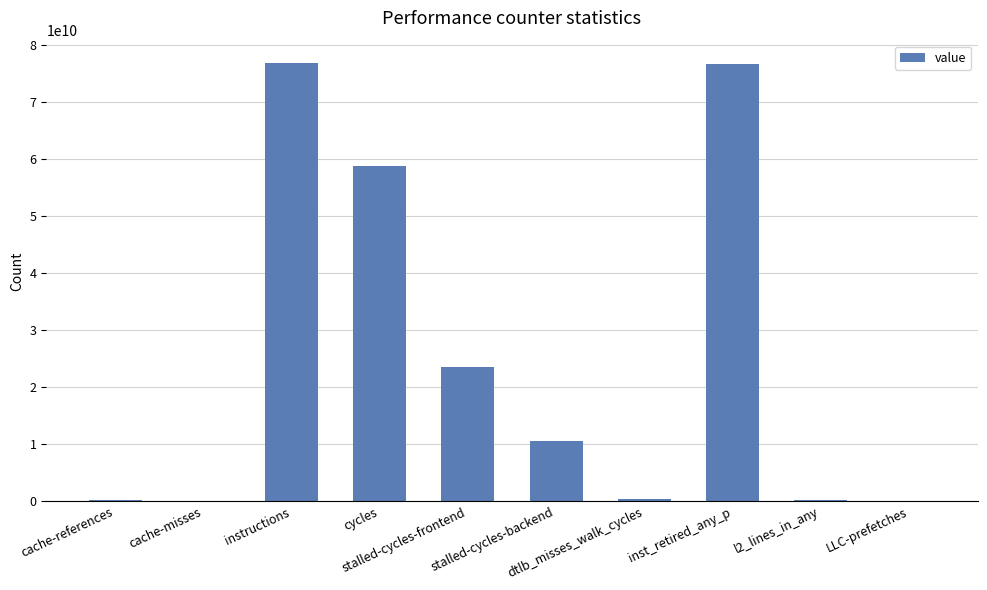

Where does the data first go above 10477718300?

instructions